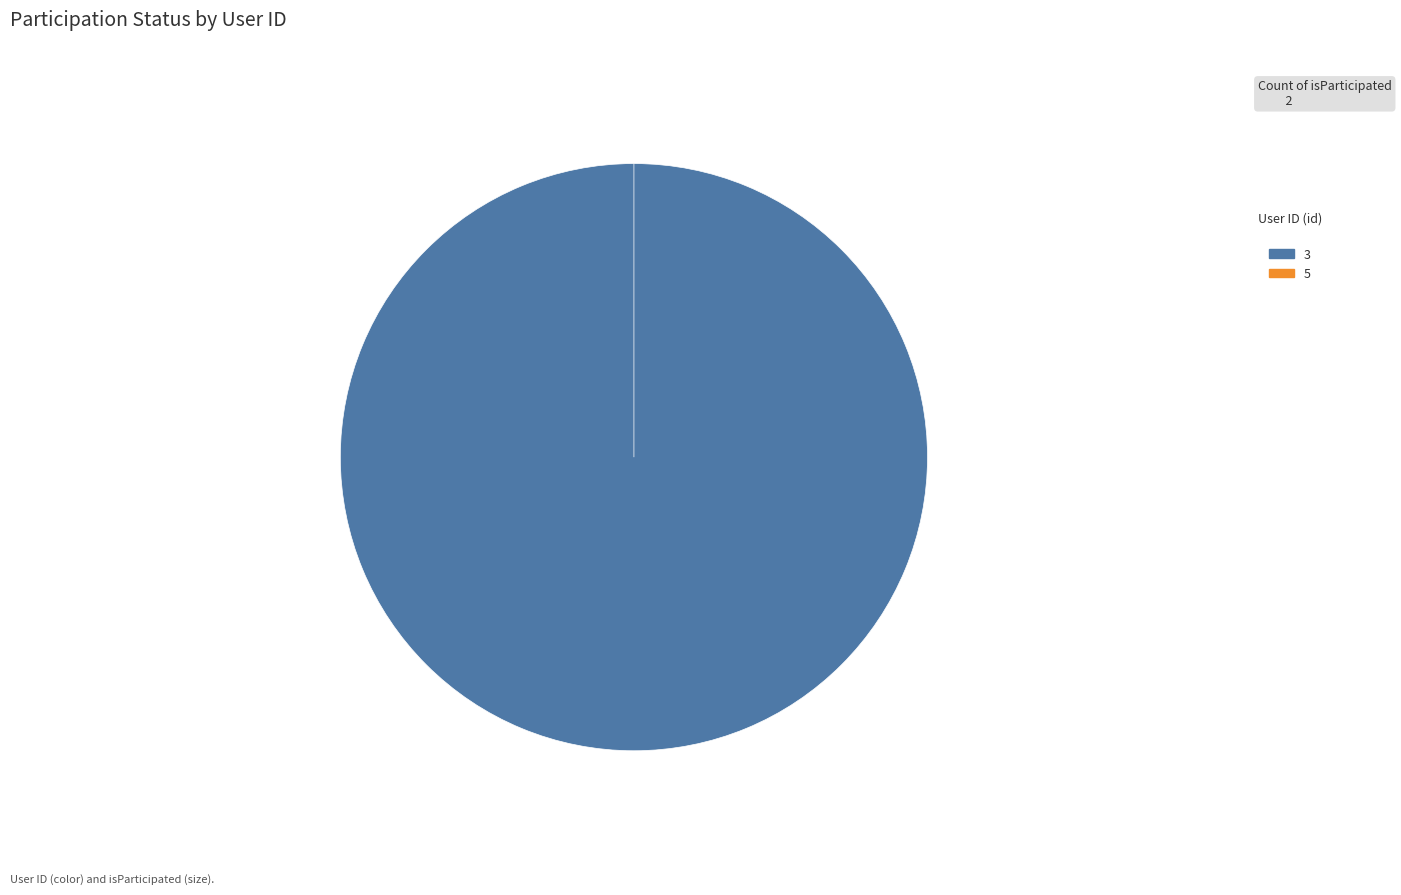

What is the total percentage of 5 and 3?

100.0%